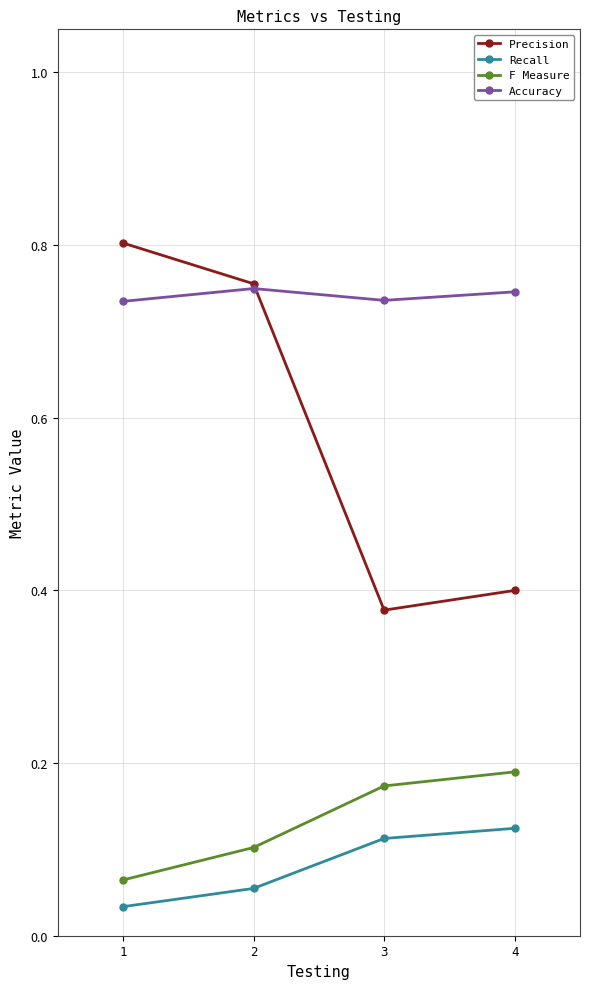

Rank the series by their maximum value, from highest to lowest.

Precision, Accuracy, F Measure, Recall